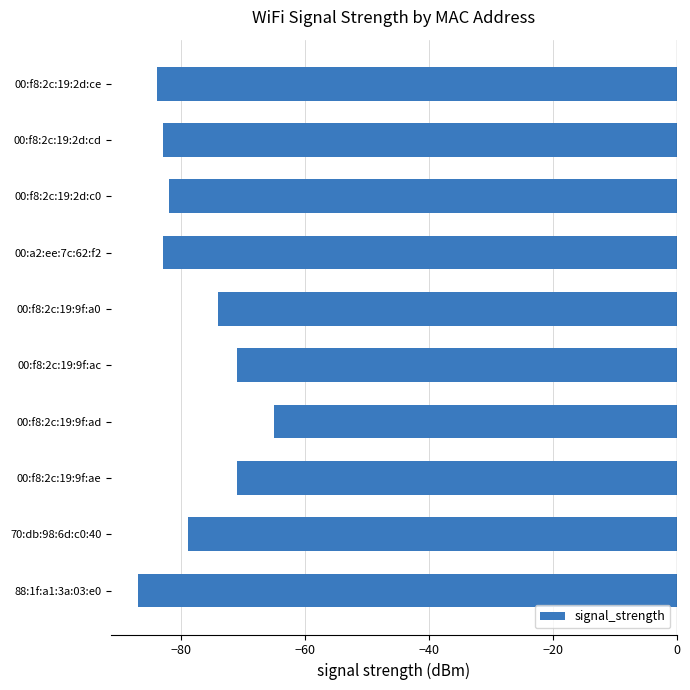

What is the minimum value shown in the chart?

-87